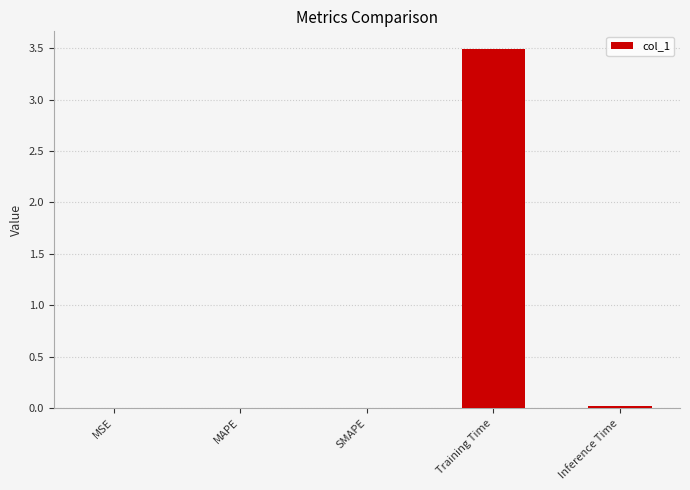

At which category does the chart reach its peak across all series?

Training Time